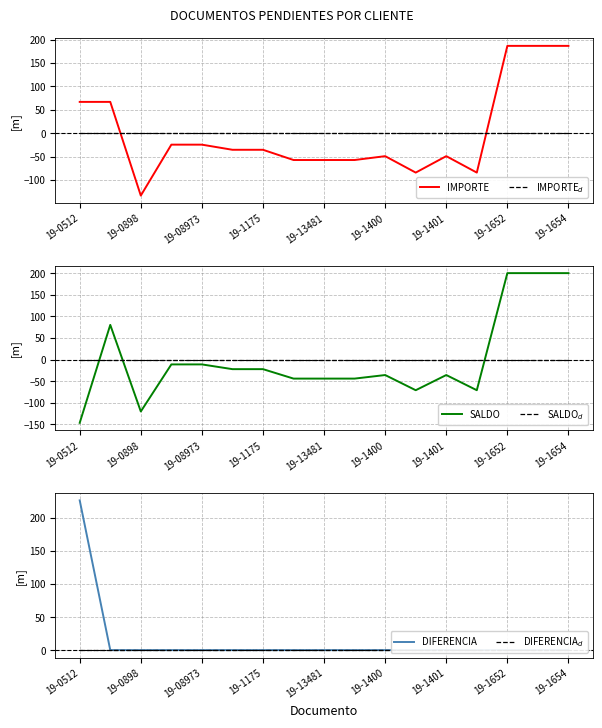

True or false: SALDO$_d$ and IMPORTE cross at least once.

True